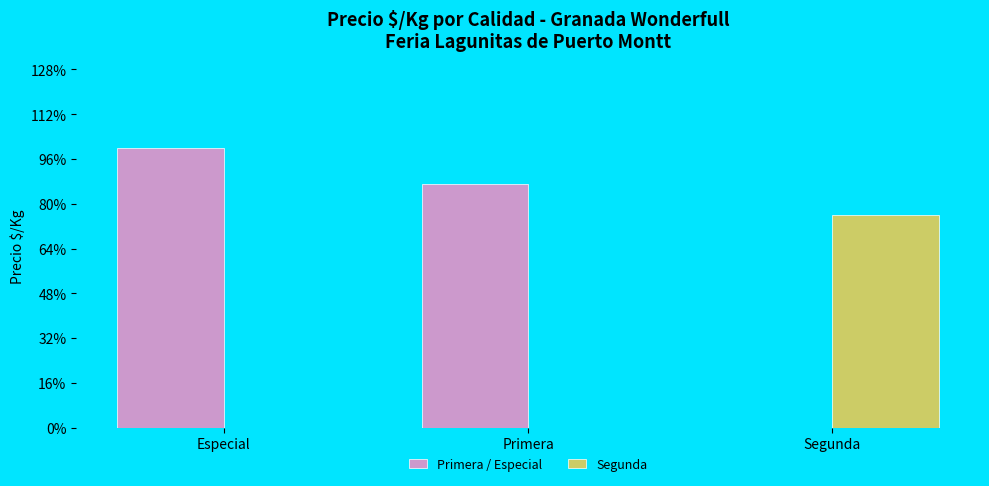

Which series changed the most between Primera and Segunda?

Primera / Especial